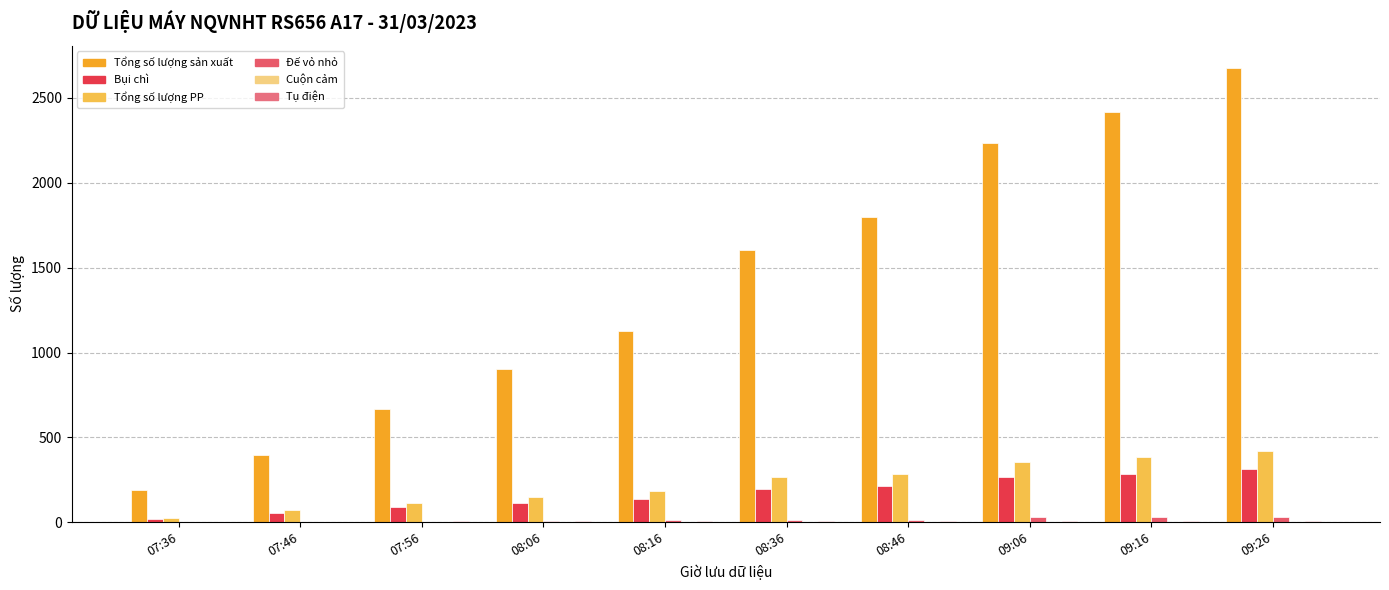

Count the number of categories in the chart.

10